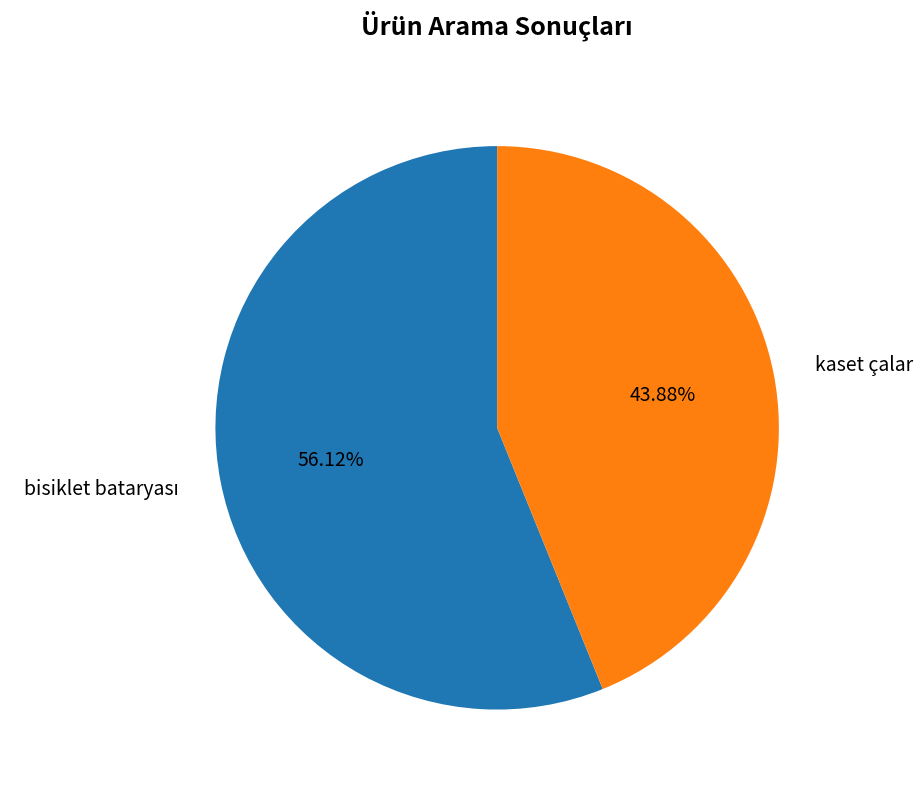

What percentage is the kaset çalar slice, to the nearest percent?

44%